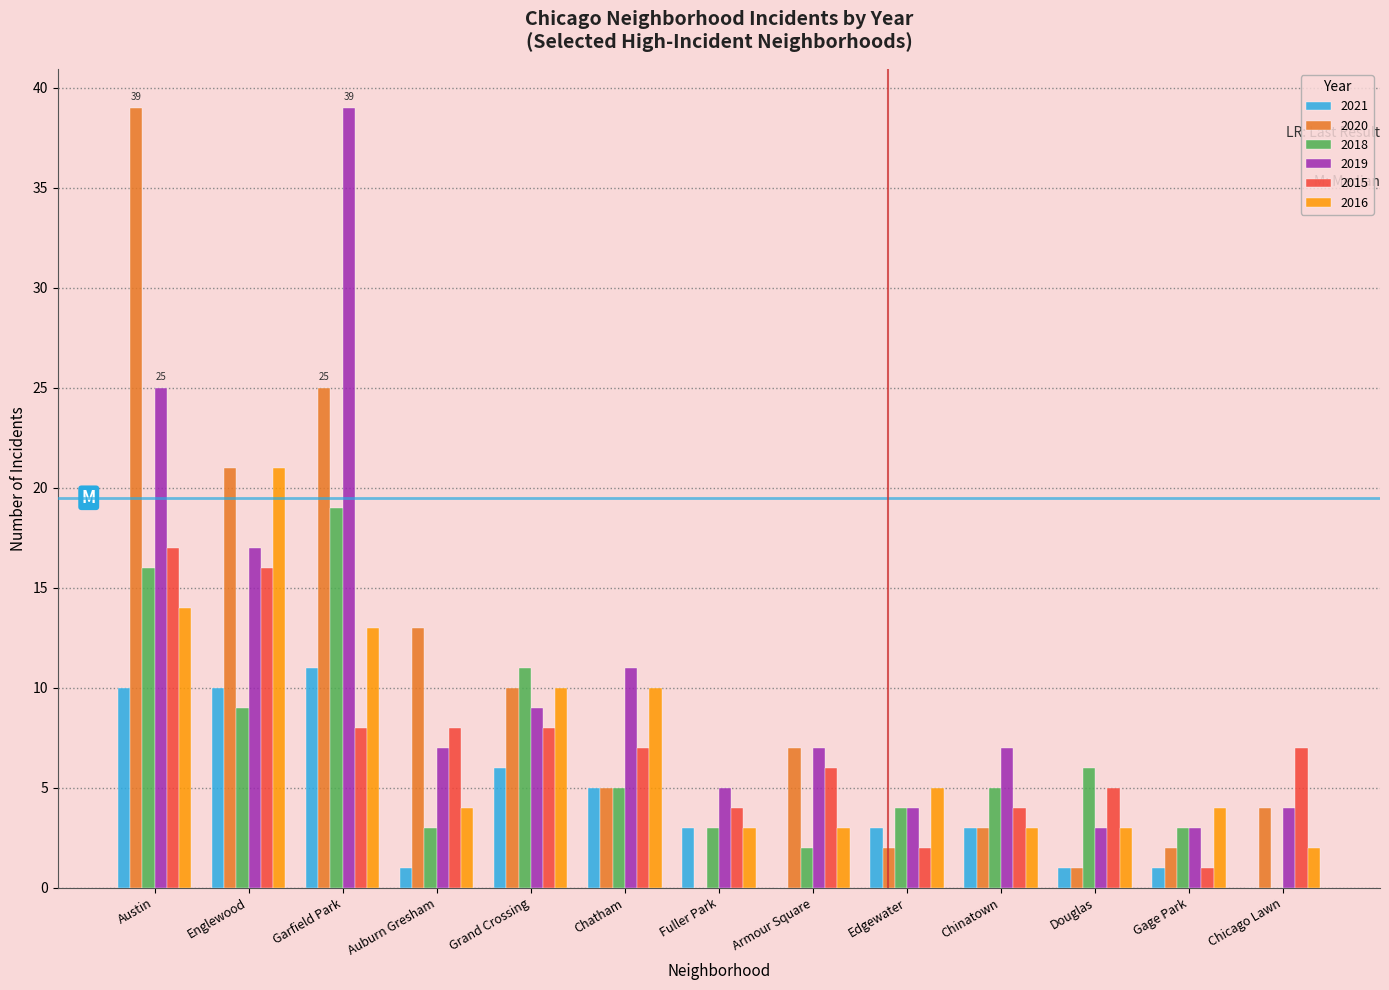

Is it true that 2016 equals 5 at Edgewater?

True